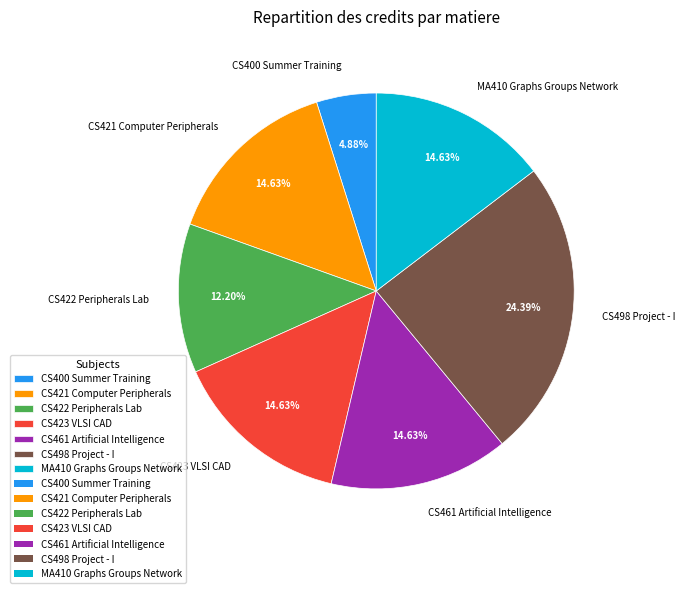

Which category has the biggest portion of the pie?

CS498 Project - I